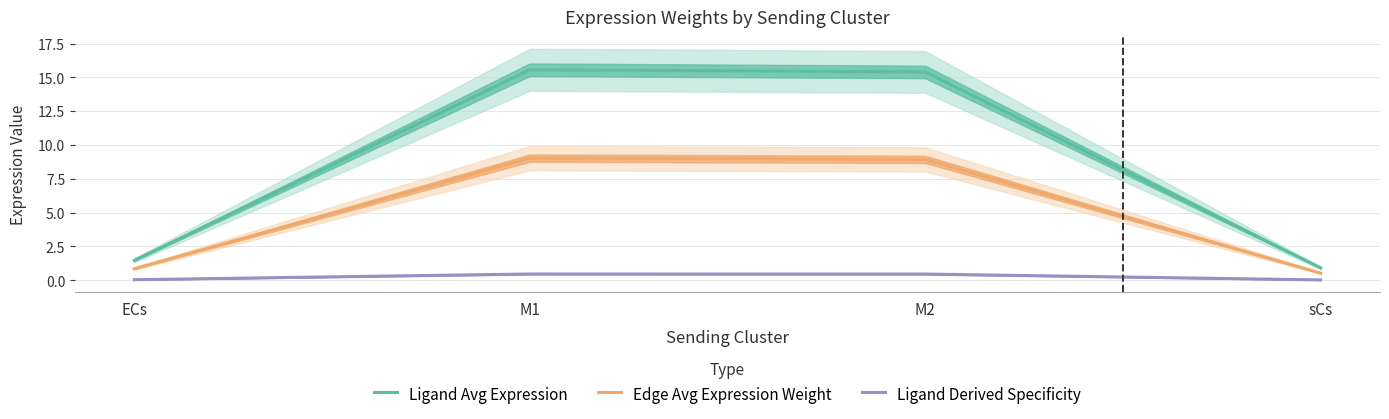

What is the lowest value of the Edge Avg Expression Weight series?

0.5